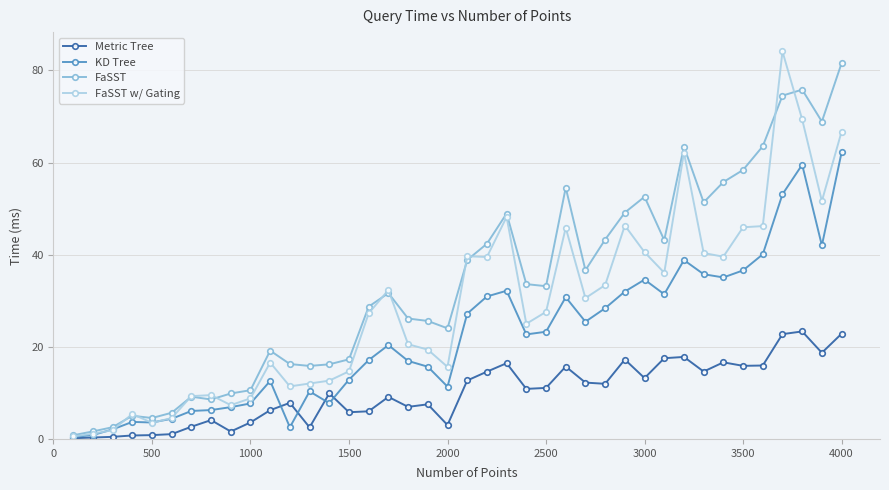

What is the maximum value shown in the chart?

84.1